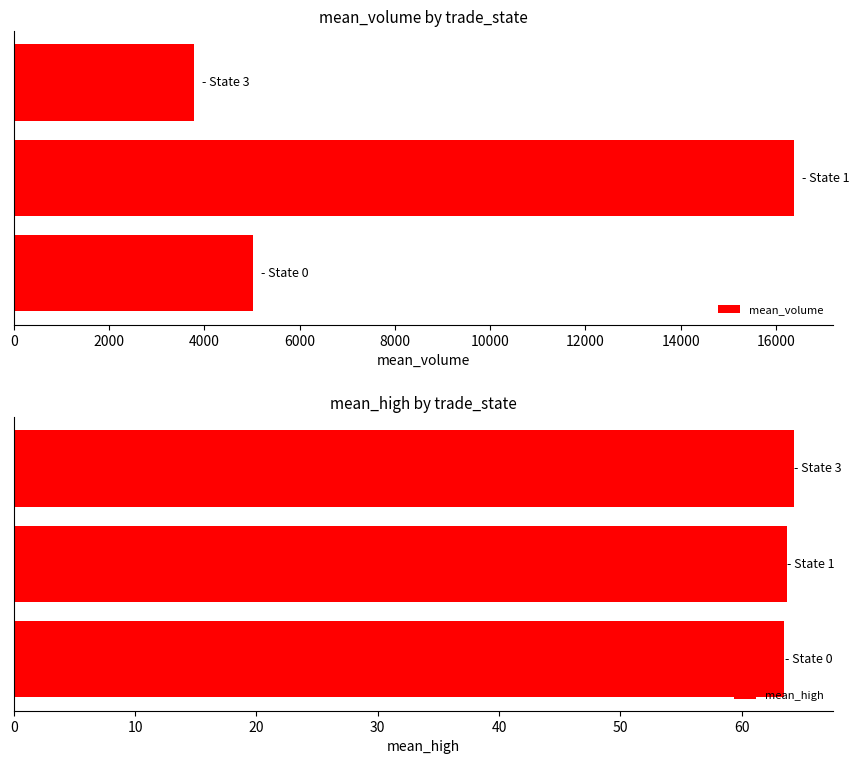

What is the difference between the second highest and minimum values in the mean_volume series?

1239.7